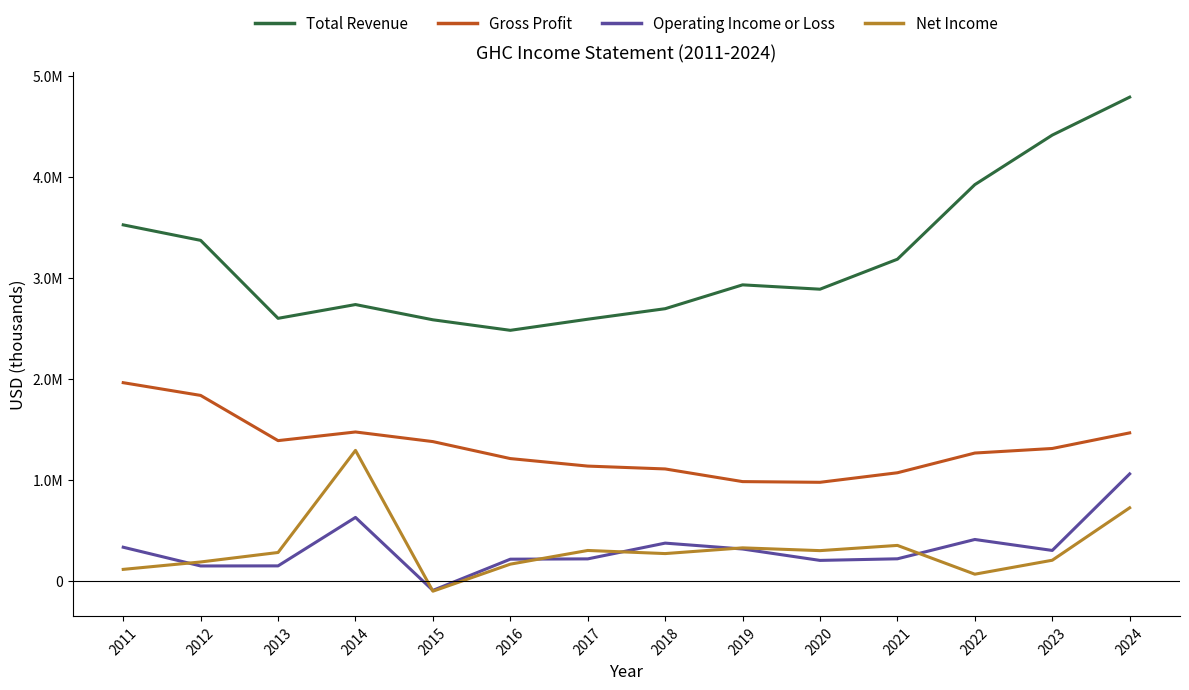

What are all the series names shown in the legend?

Total Revenue, Gross Profit, Operating Income or Loss, Net Income